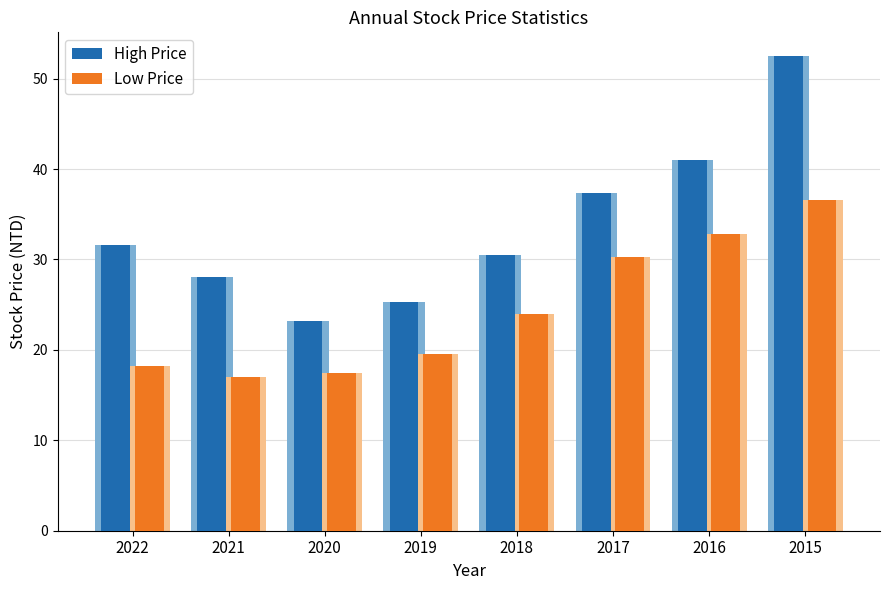

At which label does High Price reach its minimum?

2020